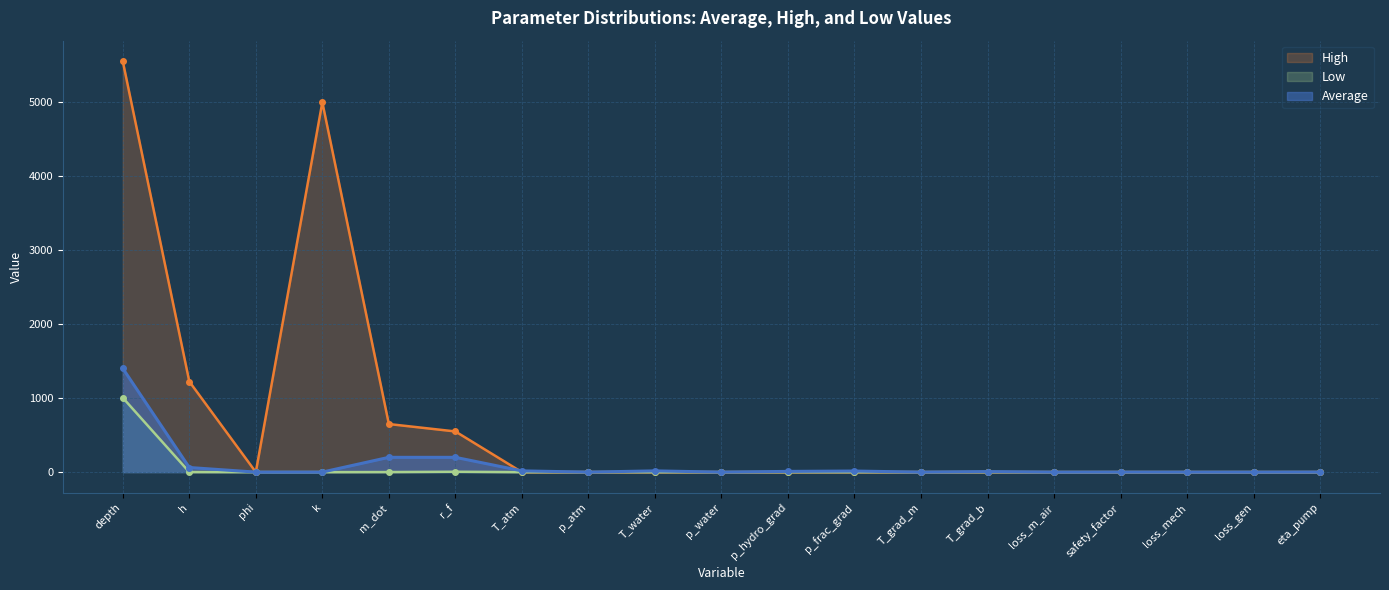

What is the average value of the Average series?

101.7